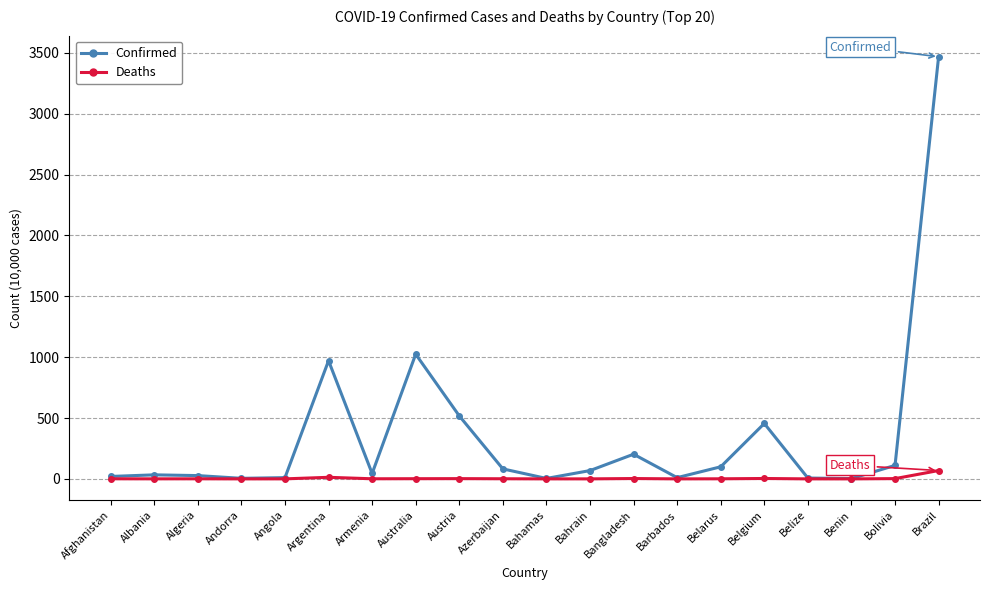

How many distinct data groups are displayed?

2